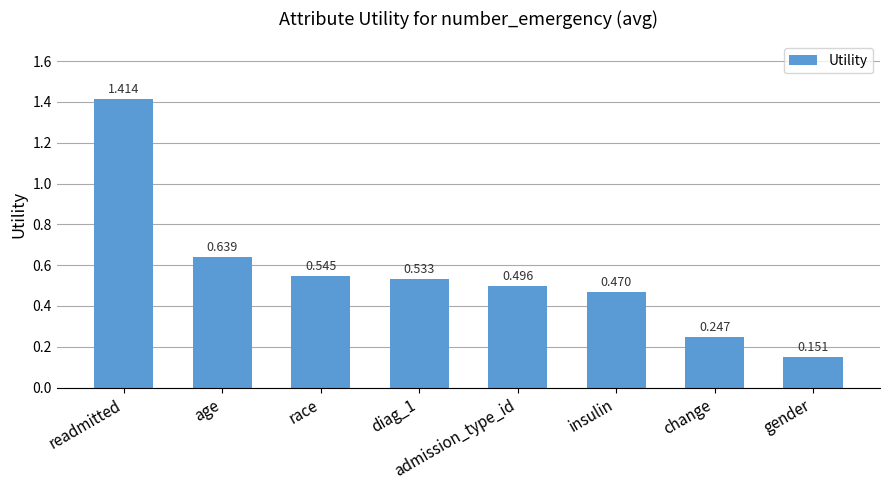

Which has a higher value, age or admission_type_id?

age